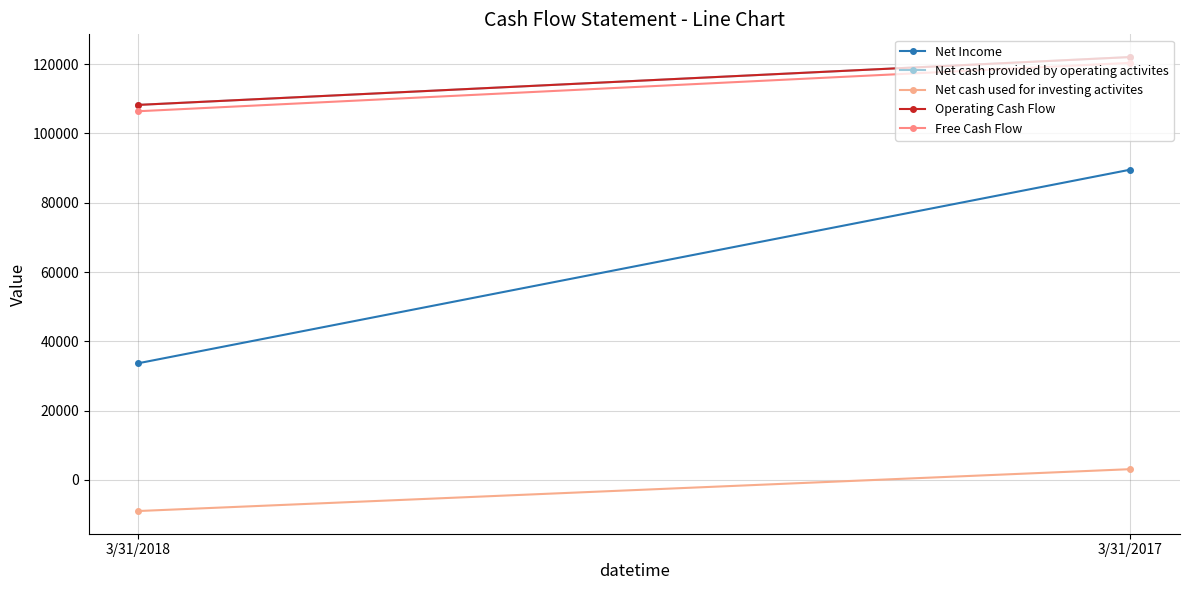

Is it true that Operating Cash Flow equals 122020 at 3/31/2017?

True